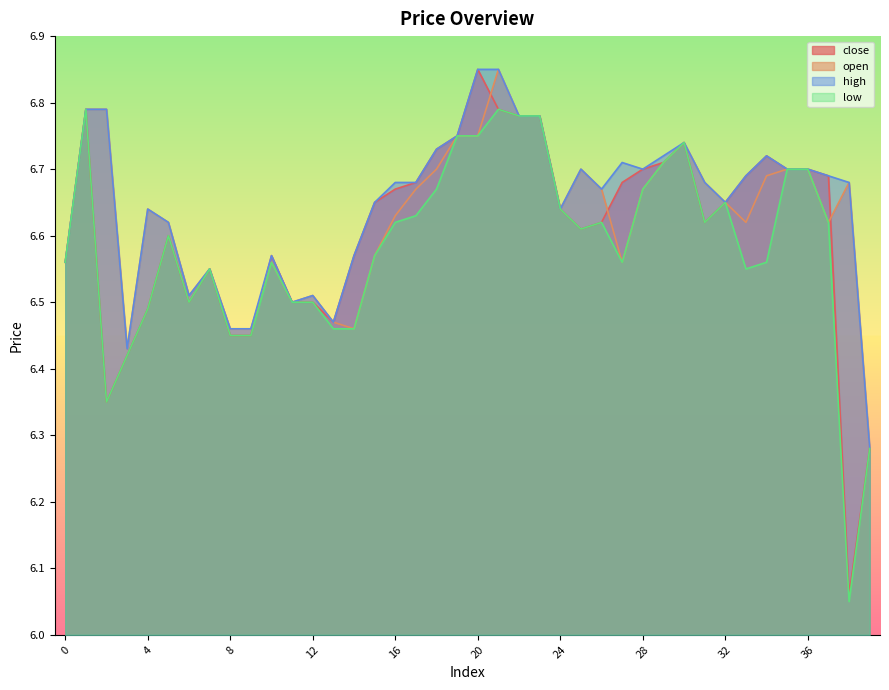

Reading left to right, extract all data points from this chart.

close: 6.6	6.8	6.3	6.4	6.5	6.6	6.5	6.5	6.5	6.5	6.6	6.5	6.5	6.5	6.6	6.7	6.7	6.7	6.7	6.8	6.8	6.8	6.8	6.8	6.6	6.6	6.6	6.7	6.7	6.7	6.7	6.6	6.7	6.7	6.7	6.7	6.7	6.7	6.1	6.3
open: 6.6	6.8	6.8	6.4	6.6	6.6	6.5	6.5	6.5	6.5	6.6	6.5	6.5	6.5	6.5	6.6	6.6	6.7	6.7	6.8	6.8	6.8	6.8	6.8	6.6	6.7	6.7	6.6	6.7	6.7	6.7	6.7	6.7	6.6	6.7	6.7	6.7	6.6	6.7	6.3
high: 6.6	6.8	6.8	6.4	6.6	6.6	6.5	6.5	6.5	6.5	6.6	6.5	6.5	6.5	6.6	6.7	6.7	6.7	6.7	6.8	6.8	6.8	6.8	6.8	6.6	6.7	6.7	6.7	6.7	6.7	6.7	6.7	6.7	6.7	6.7	6.7	6.7	6.7	6.7	6.3
low: 6.6	6.8	6.3	6.4	6.5	6.6	6.5	6.5	6.5	6.5	6.6	6.5	6.5	6.5	6.5	6.6	6.6	6.6	6.7	6.8	6.8	6.8	6.8	6.8	6.6	6.6	6.6	6.6	6.7	6.7	6.7	6.6	6.7	6.5	6.6	6.7	6.7	6.6	6.0	6.3